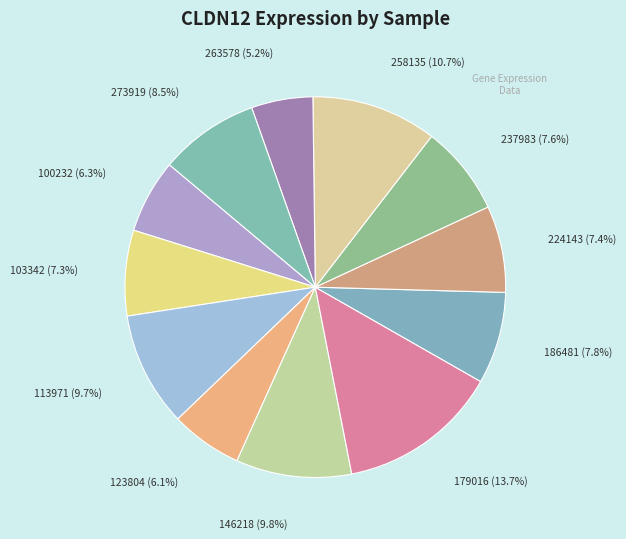

Count the number of slices in the pie.

12